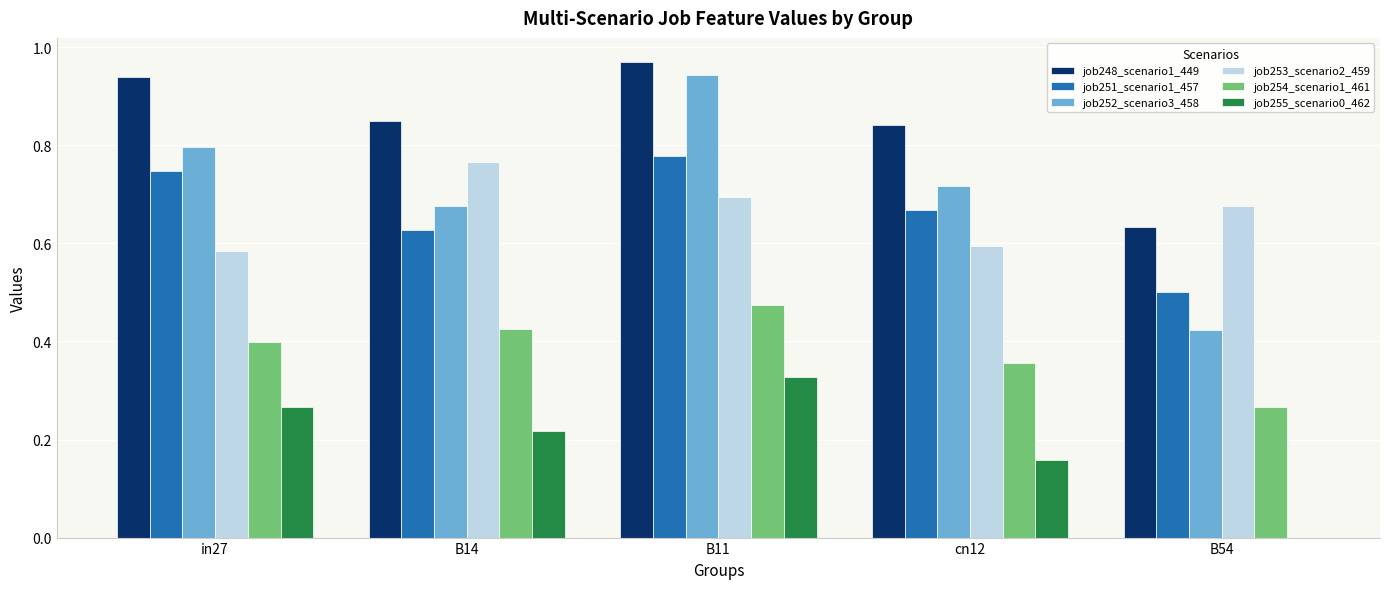

What is the sum of the job253_scenario2_459 values at B11 and in27?

1.3